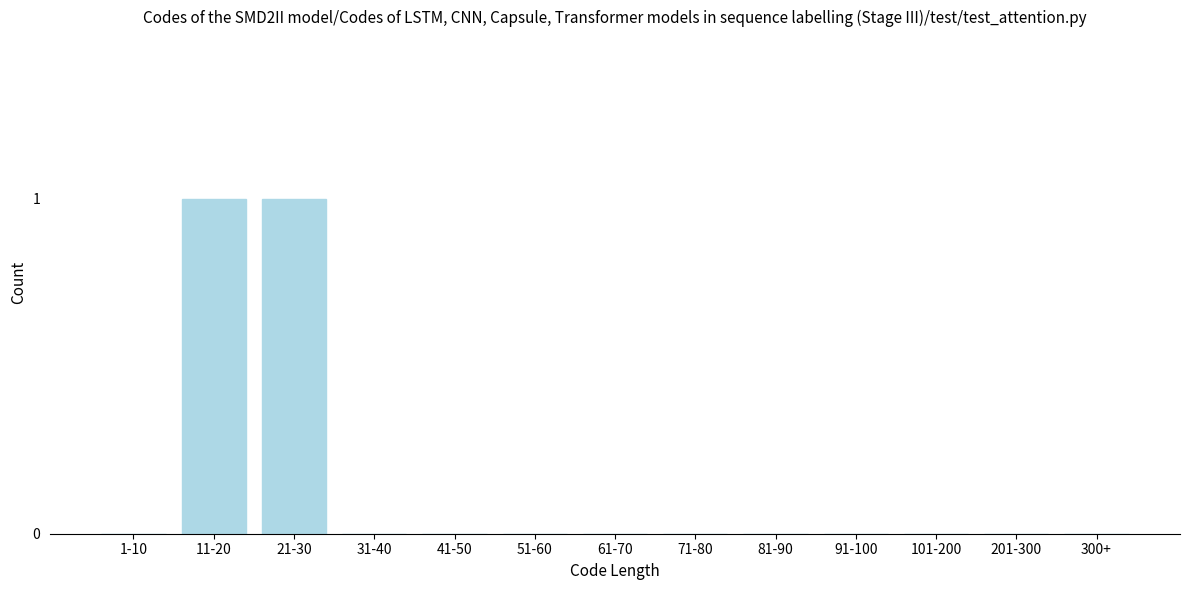

Reading left to right, transcribe all the data shown in this chart.

1-10=0	11-20=1	21-30=1	31-40=0	41-50=0	51-60=0	61-70=0	71-80=0	81-90=0	91-100=0	101-200=0	201-300=0	300+=0